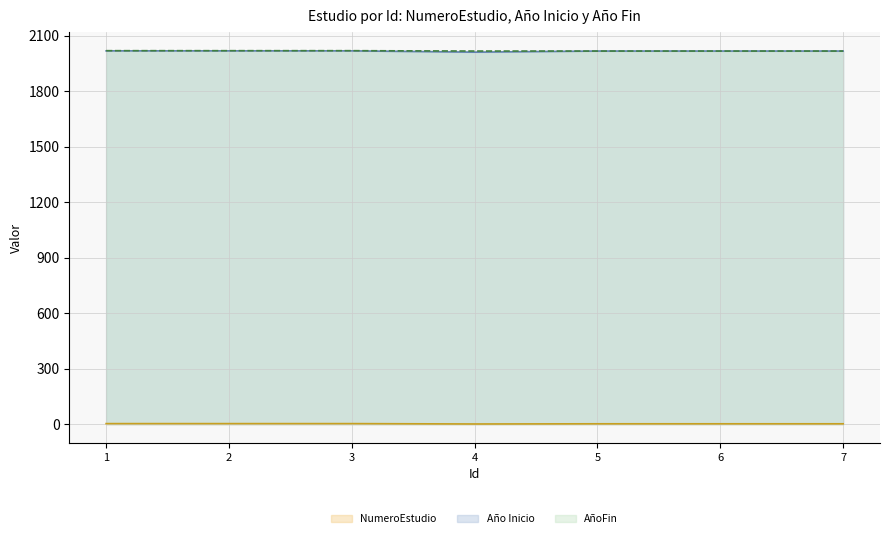

Which series has the largest total across all categories?

AñoFin